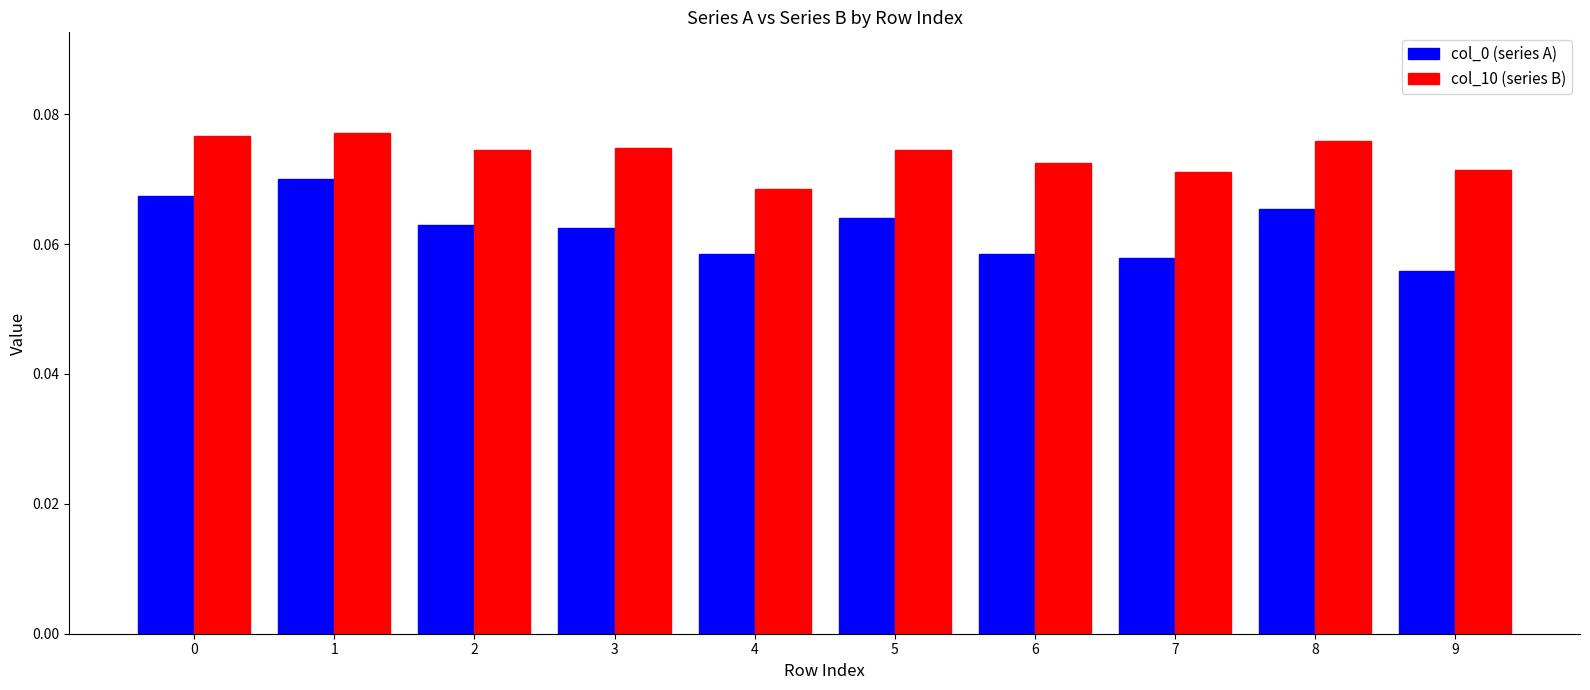

Between 7 and 8, which series saw the biggest shift?

col_0 (series A)